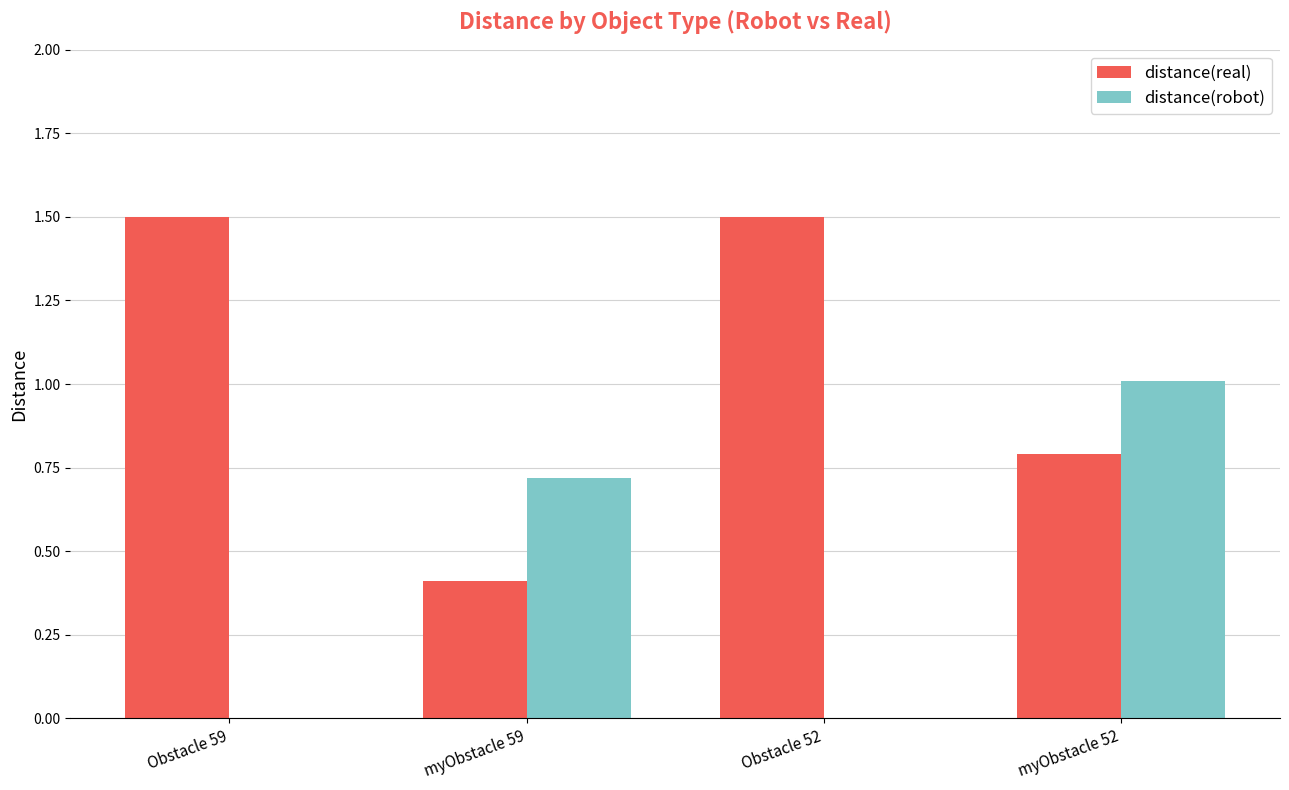

True or false: distance(robot) has a value of 0.6 at Obstacle 59.

False